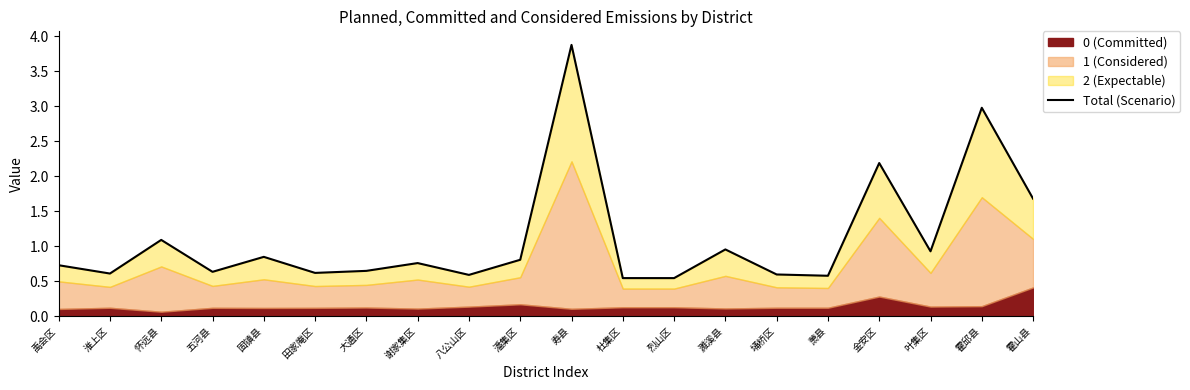

What is the sum of the values at 烈山区 and 怀远县?

1.6